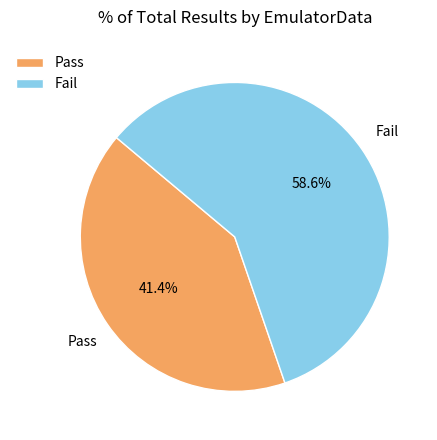

Is there any slice that represents more than half of the pie?

Yes